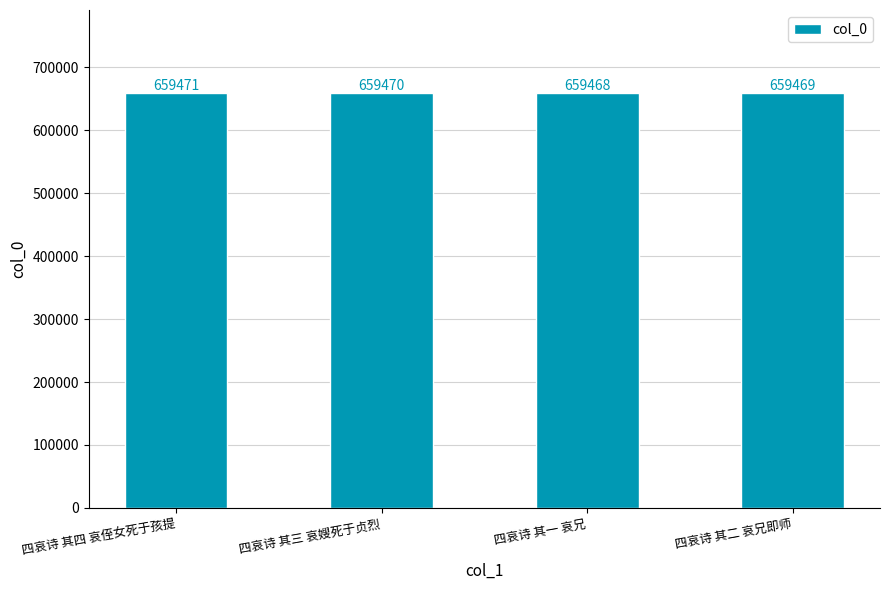

What is the label of the 3rd bar from the left?

四哀诗 其一 哀兄